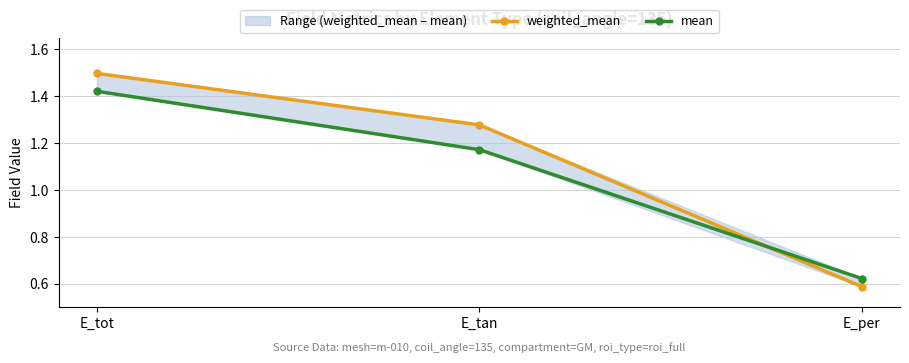

What value does the weighted_mean series have at E_tot?

1.5